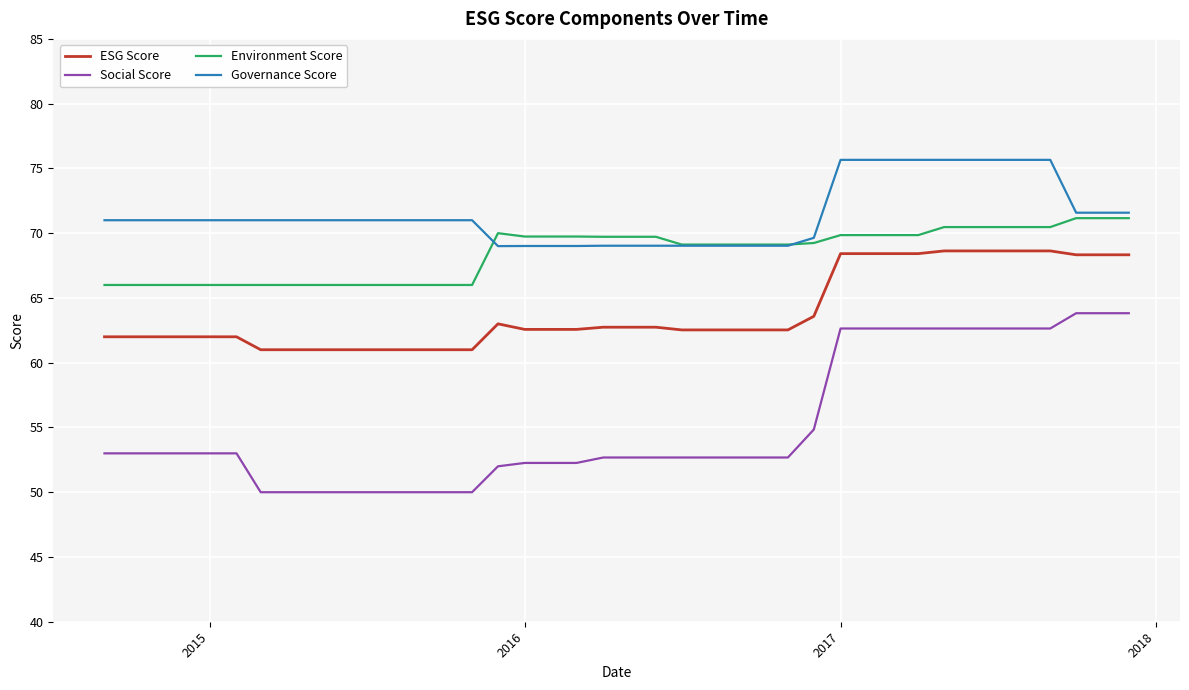

Which series has the largest range (max minus min)?

Social Score